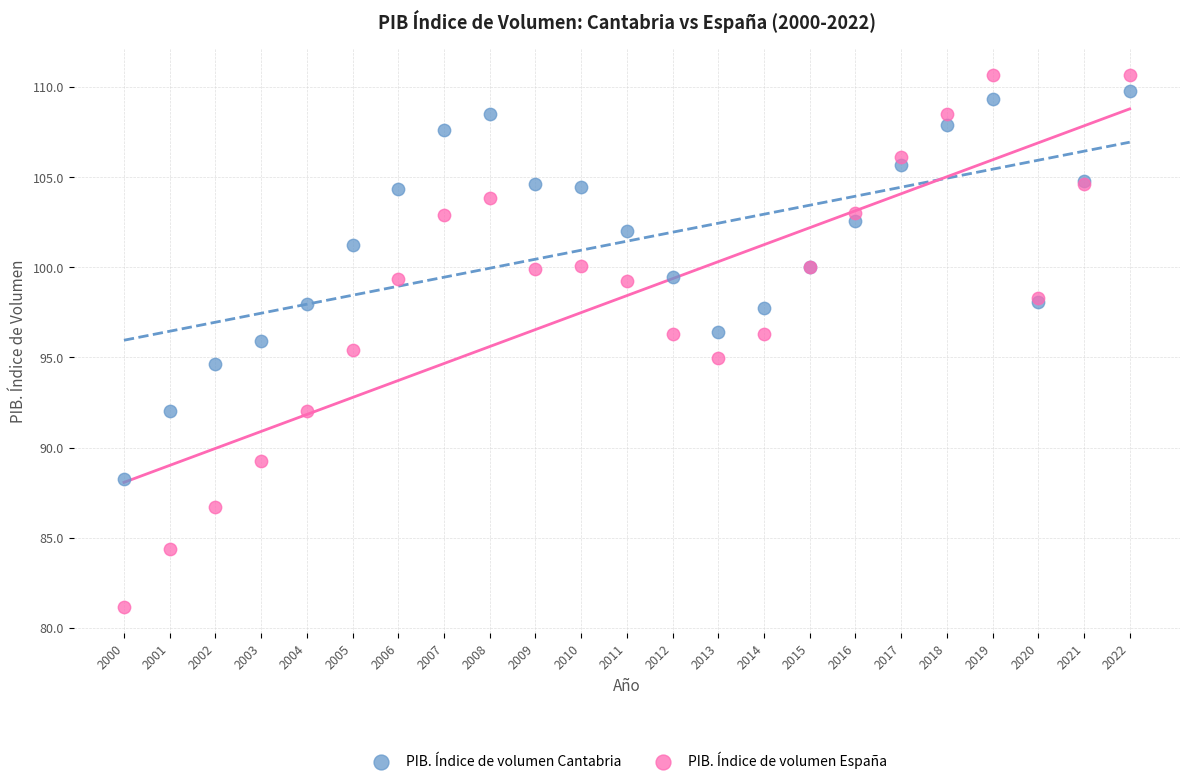

Which series has the widest spread of Y values?

PIB. Índice de volumen España